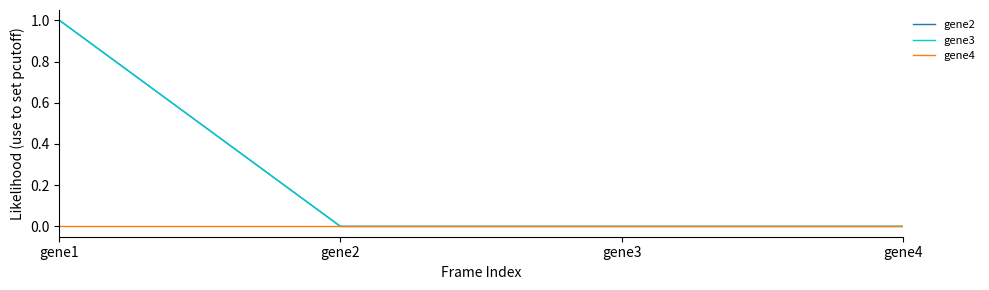

At gene4, list the series in order from largest to smallest.

gene2, gene3, gene4